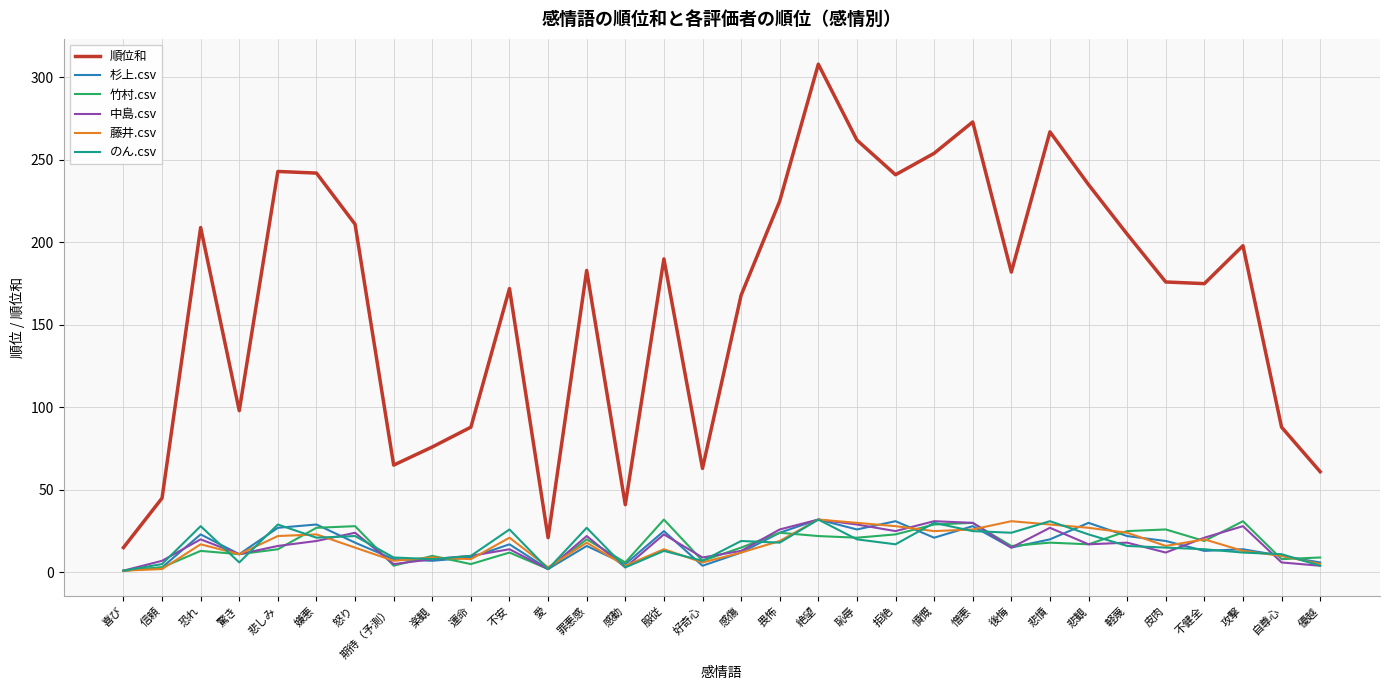

What is the difference between the highest and lowest values at 憤慨?

233